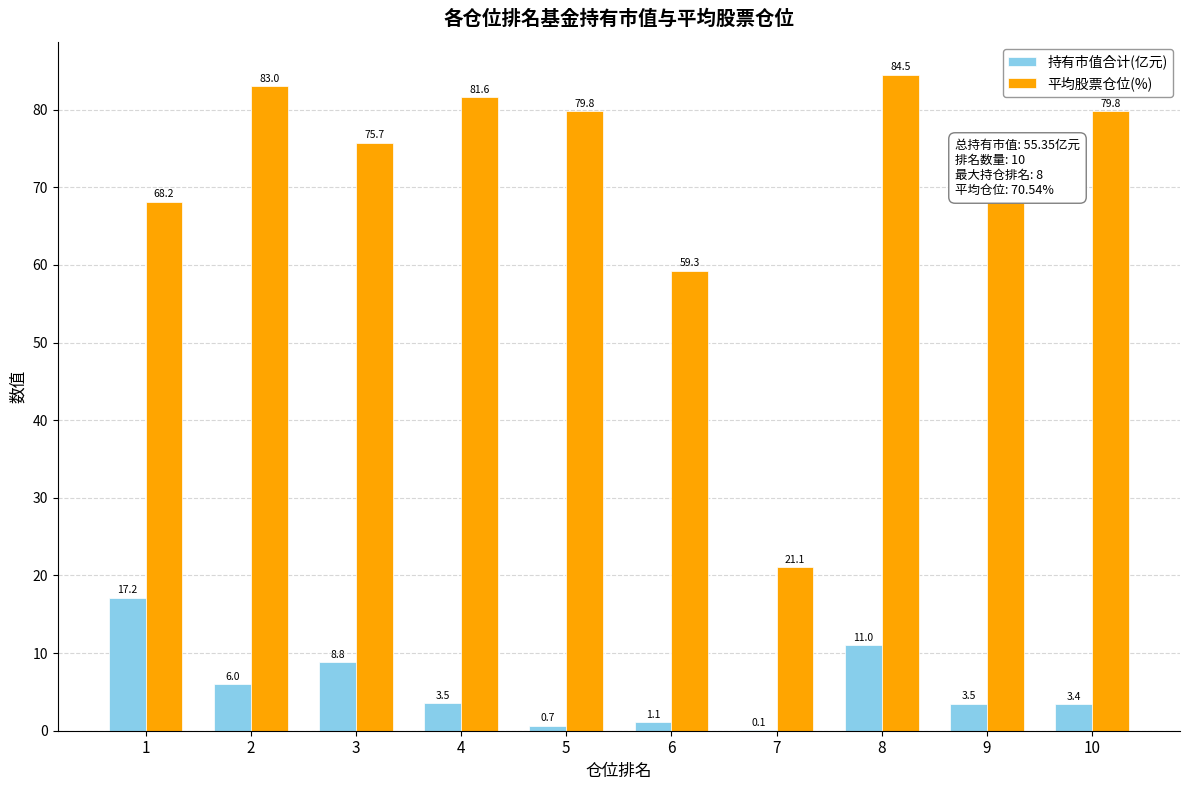

Which series changed the most between 4 and 6?

平均股票仓位(%)